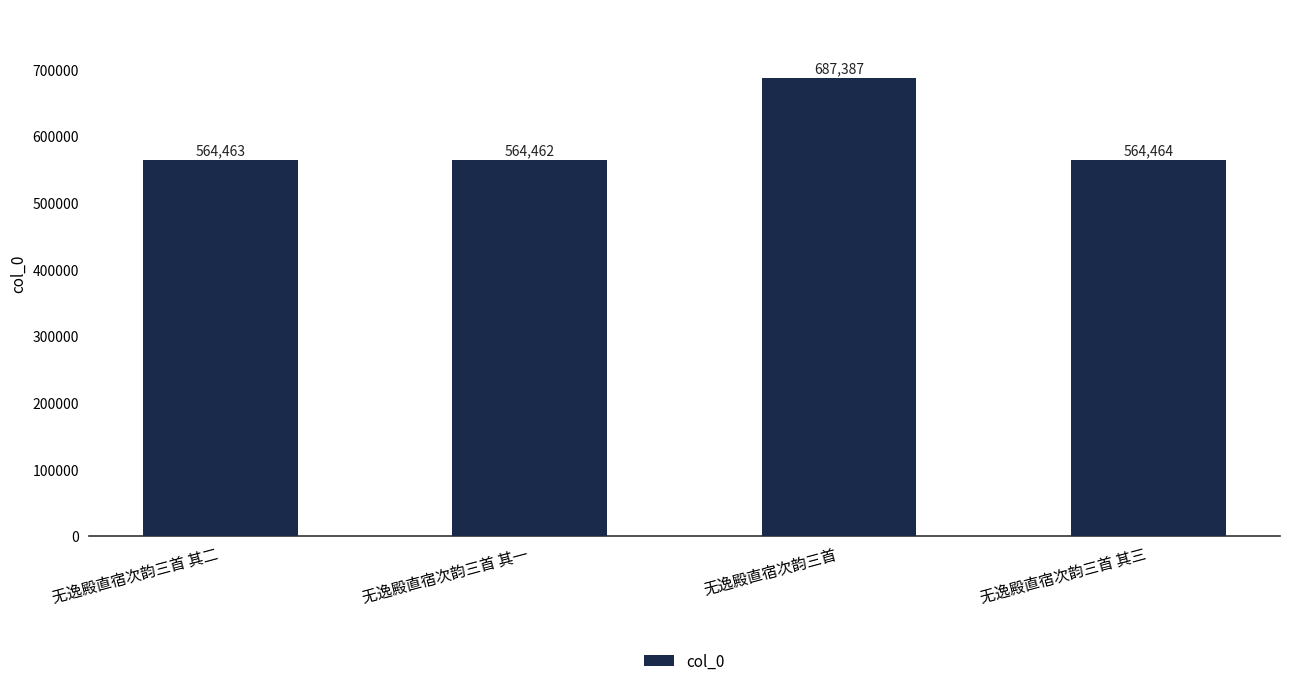

Rank the categories by value from highest to lowest.

无逸殿直宿次韵三首, 无逸殿直宿次韵三首 其三, 无逸殿直宿次韵三首 其二, 无逸殿直宿次韵三首 其一